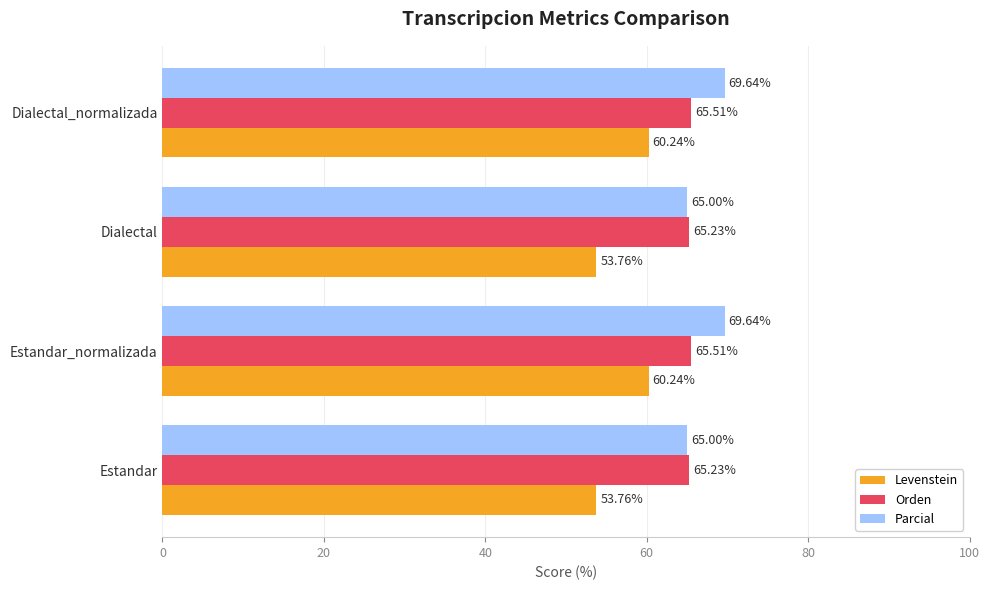

How many data points does each series have?

4